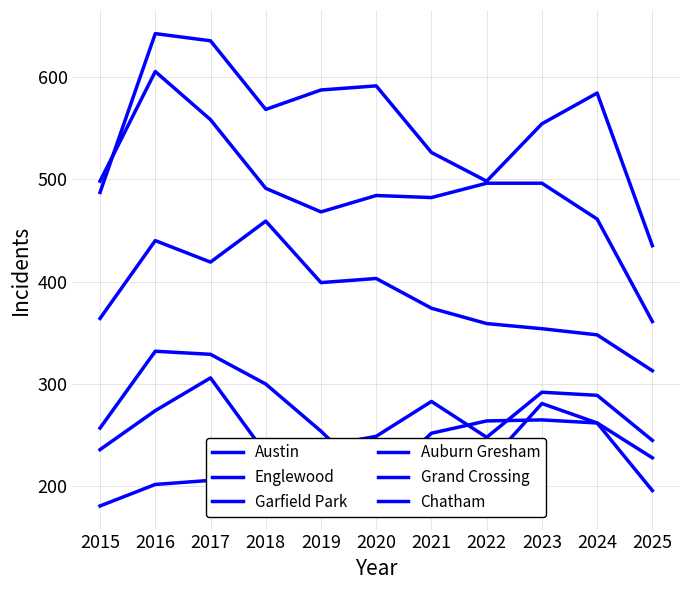

What is the sum of all Austin values?

6107